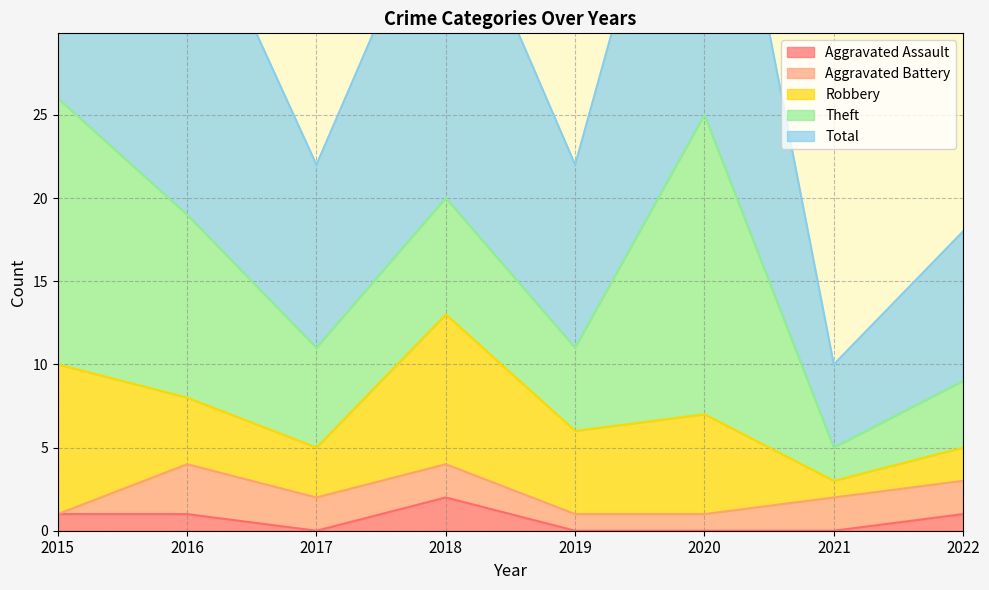

After their last crossing, which series has the higher values: Robbery or Aggravated Battery?

Aggravated Battery